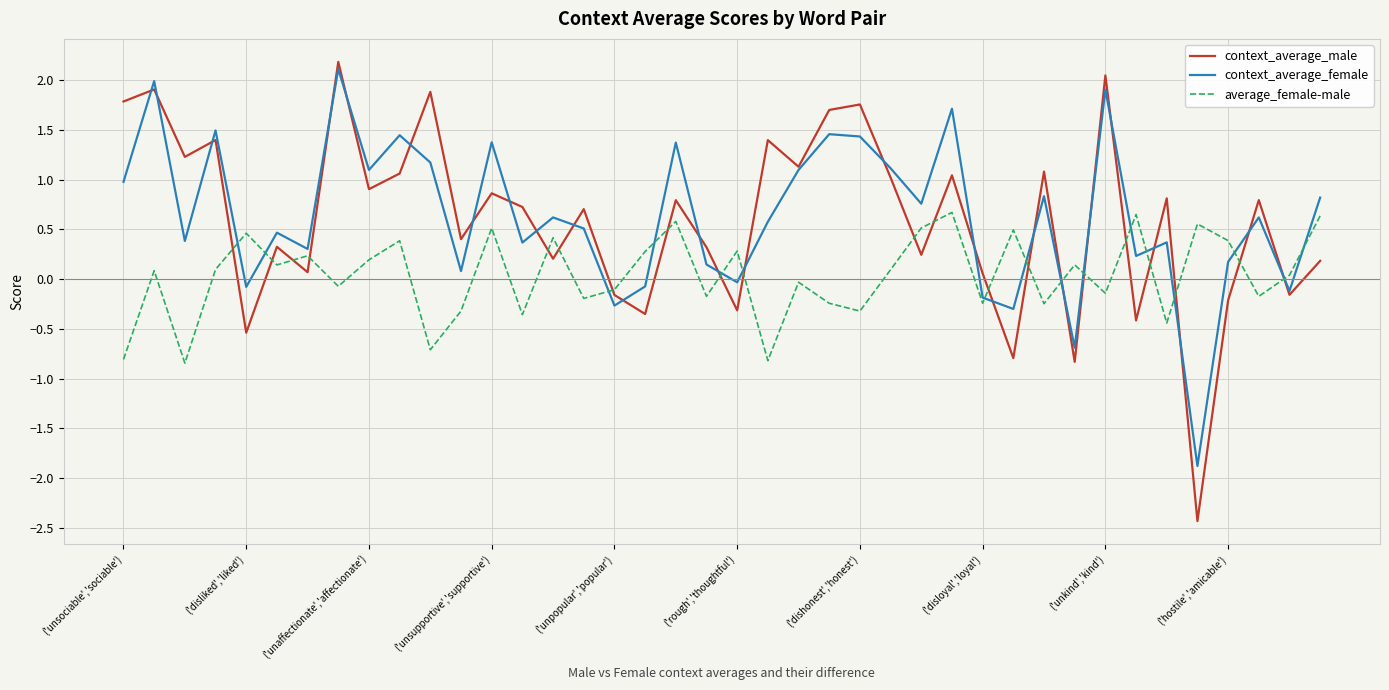

What is the maximum value for context_average_female?

2.1